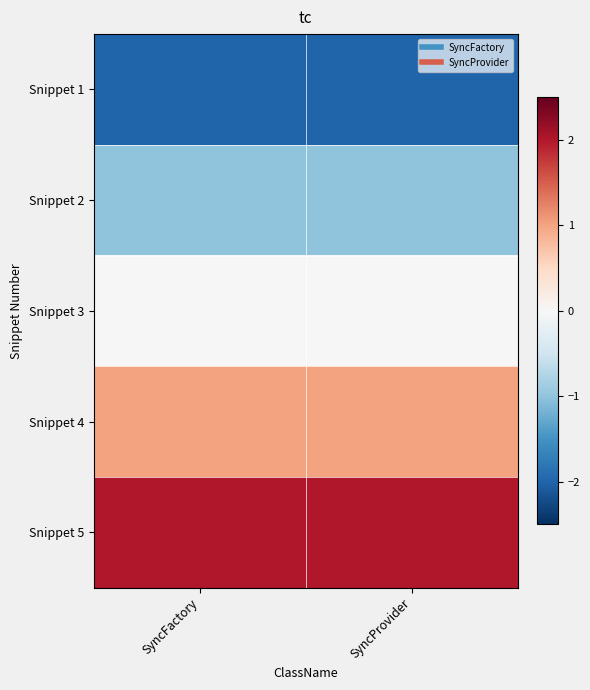

Count the number of data series in this chart.

5